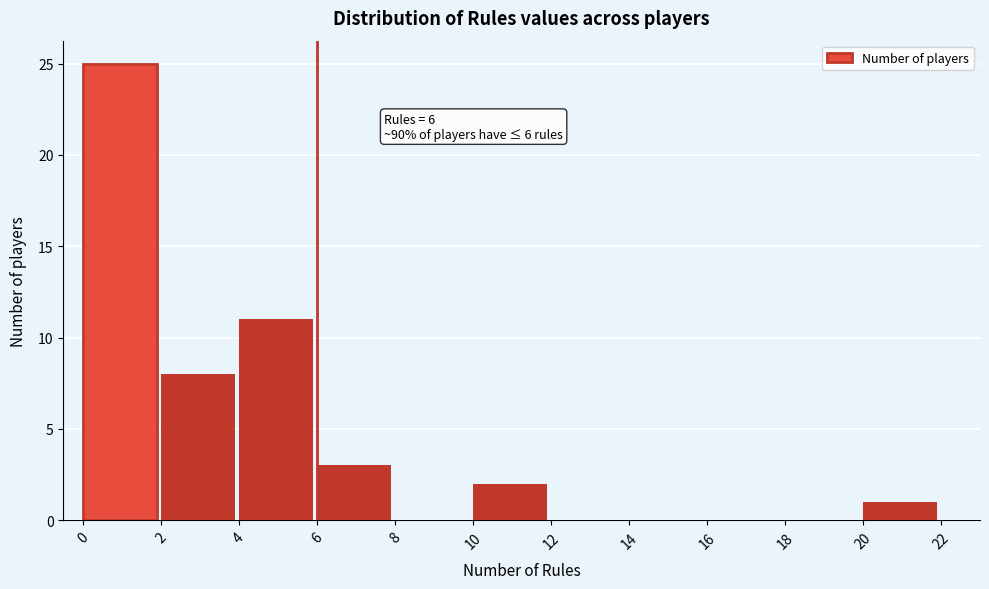

Over which range of the x-axis is the bar tallest?

0 to 2